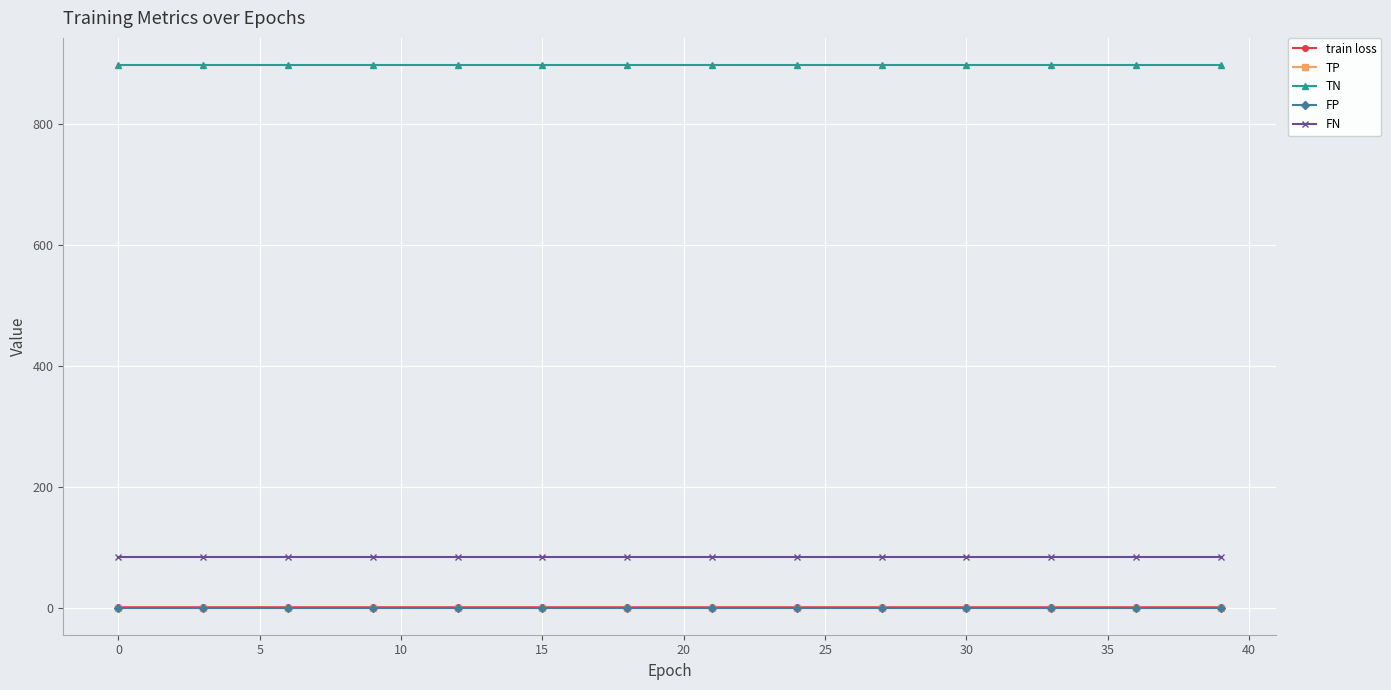

Does the chart have visible grid lines?

Yes